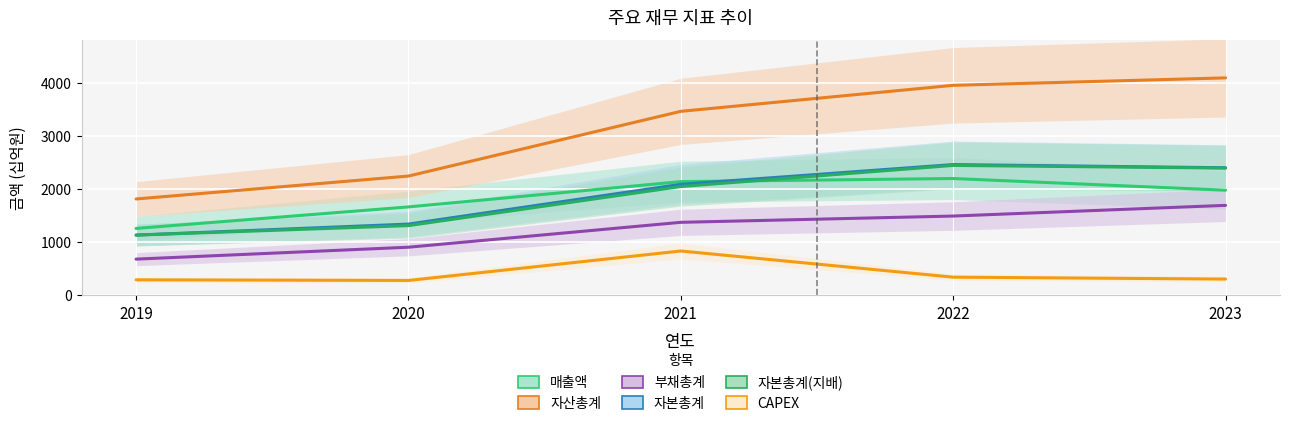

What is the total value across all series at 2019?

6303